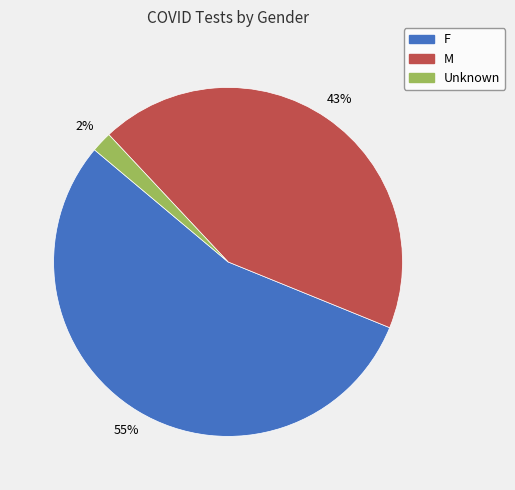

Is it true that M is 43% of the pie?

True